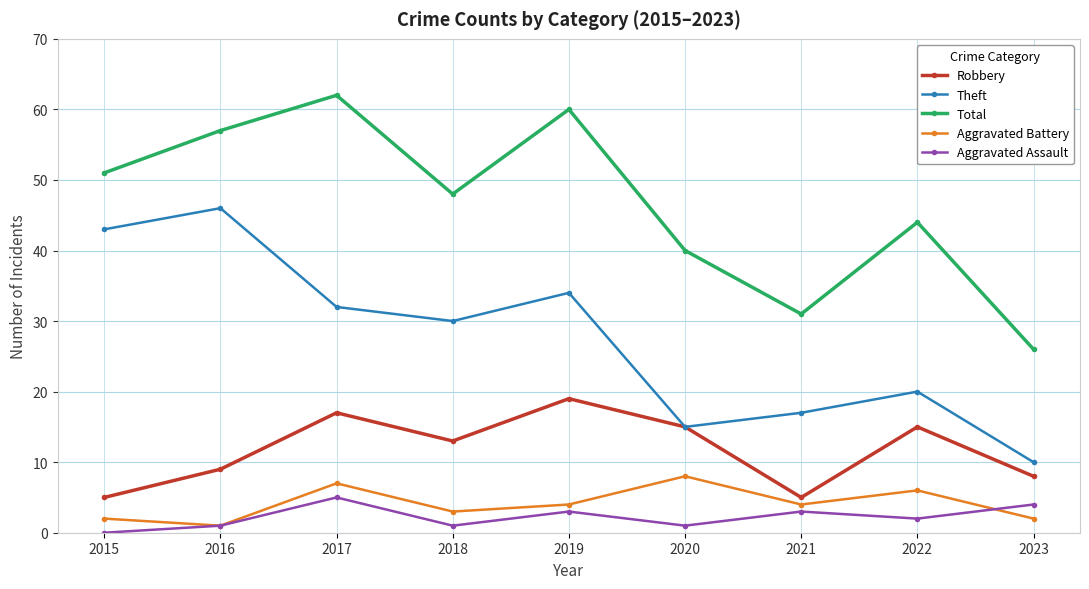

What is the difference between the highest and lowest values at 2017?

57